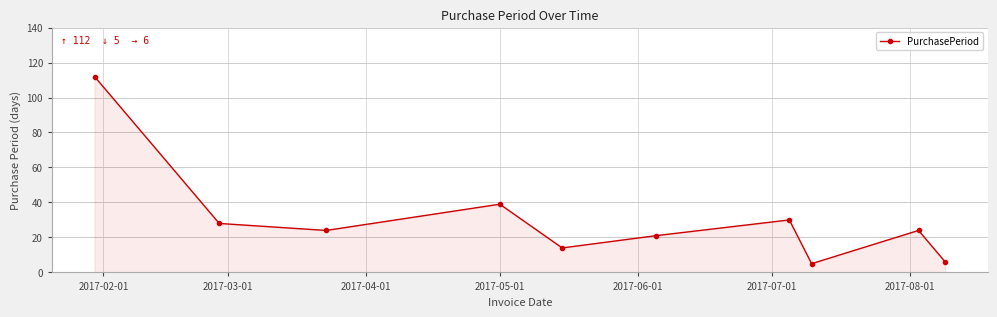

What is the difference between the maximum and minimum values?

107